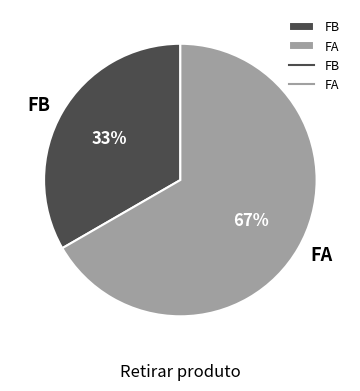

To the nearest percent, what percentage of the pie is FA?

67%